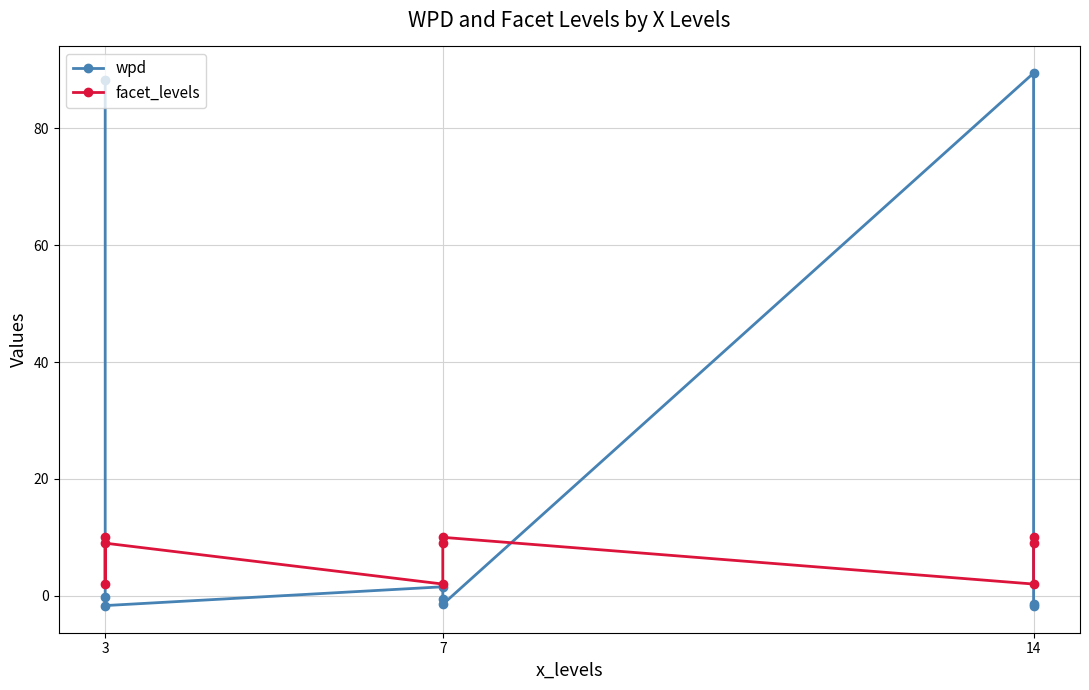

How many intersections are there between wpd and facet_levels?

3